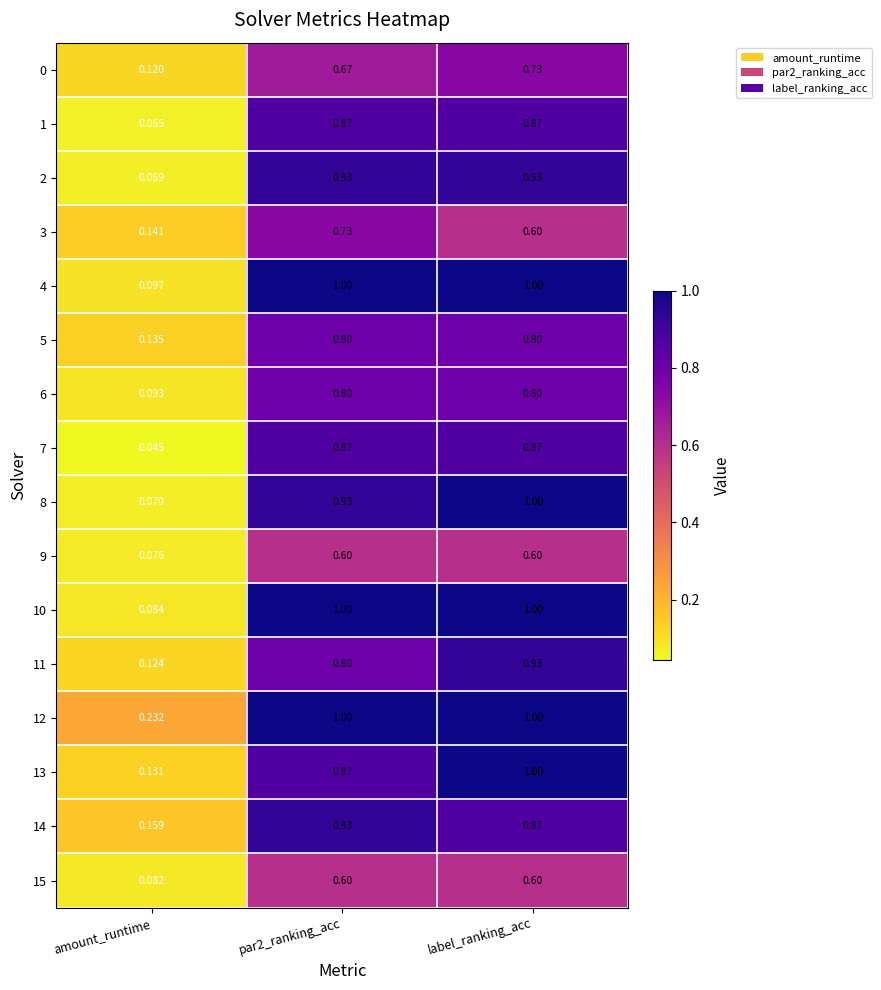

At which category is the sum across all series the highest?

label_ranking_acc